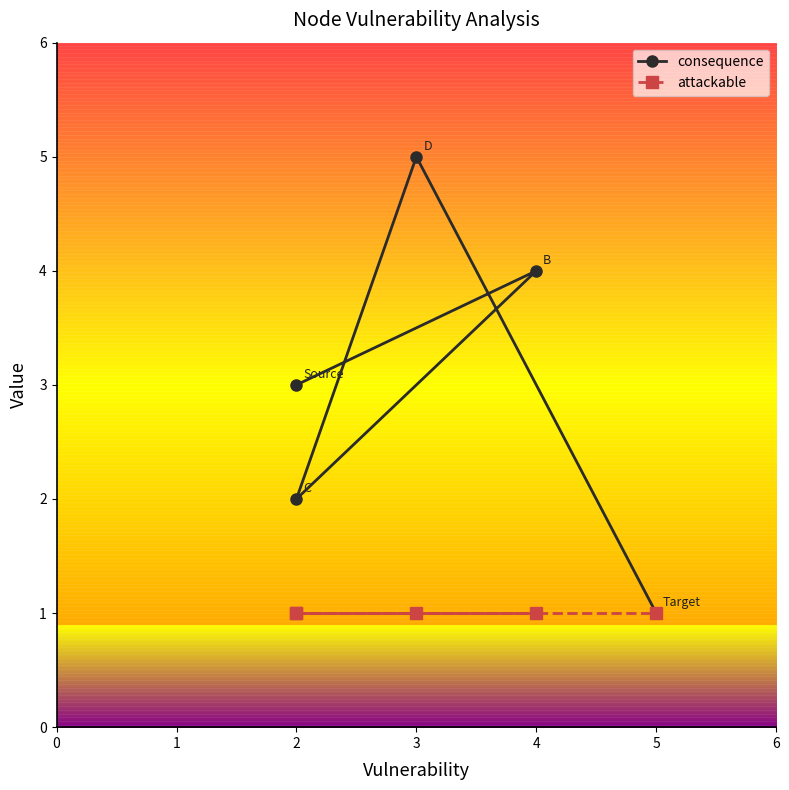

Reading left to right, list all the values displayed in this chart.

consequence: 3	4	2	5	1
attackable: 1	1	1	1	1